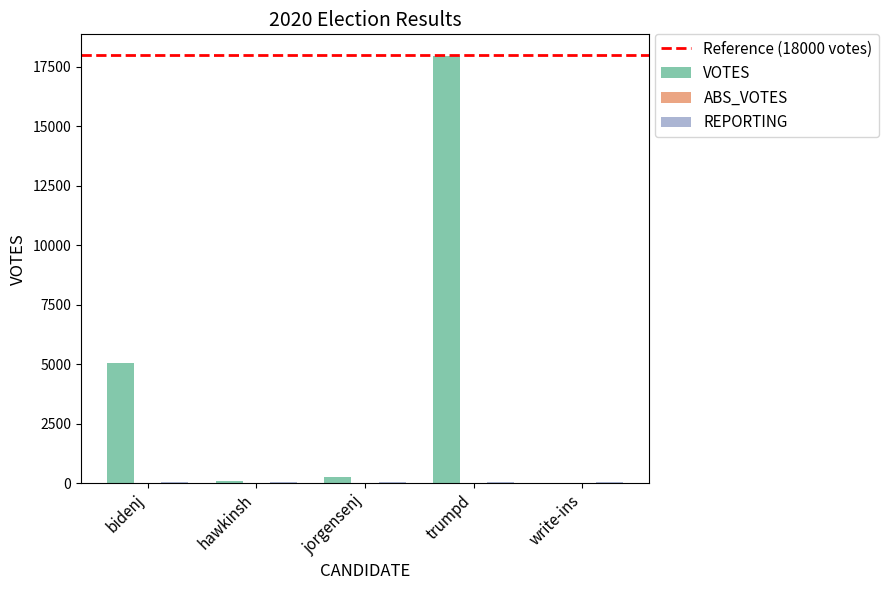

What is the maximum value for VOTES?

17964